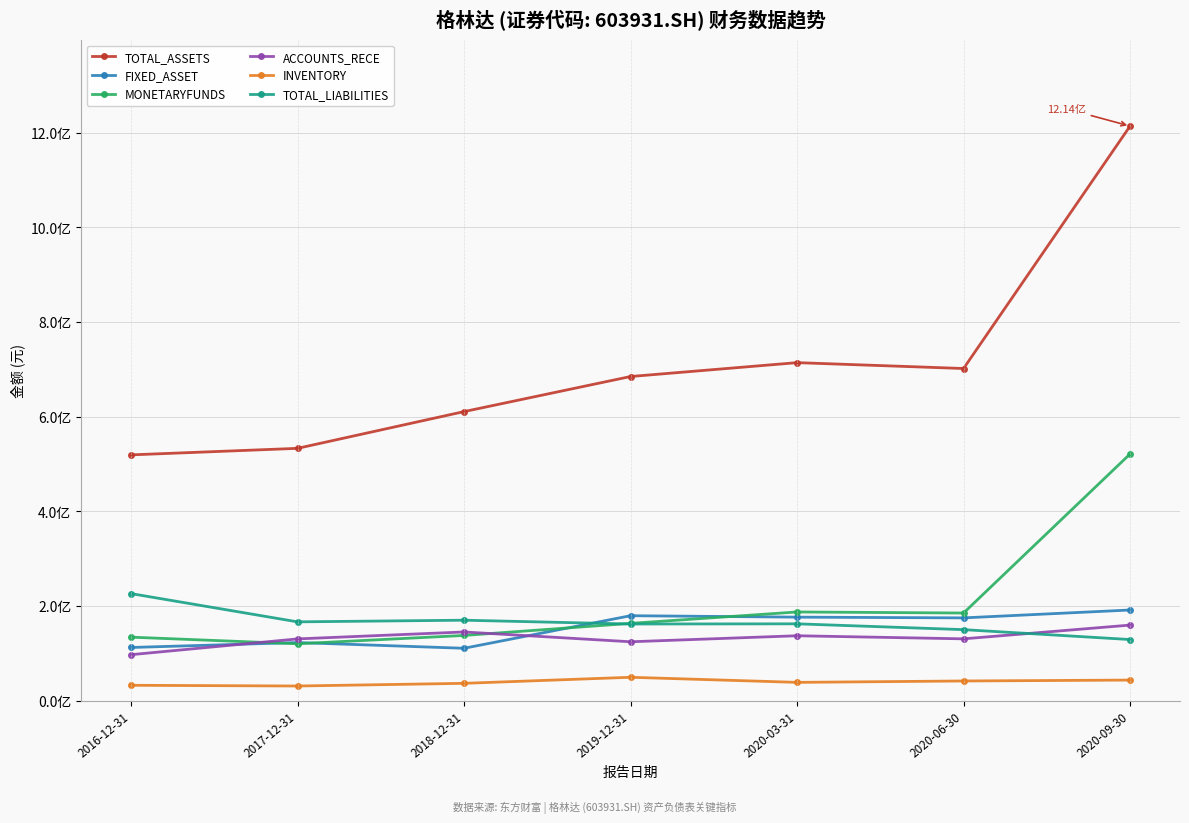

Rank the categories by FIXED_ASSET value from lowest to highest.

2018-12-31, 2016-12-31, 2017-12-31, 2020-06-30, 2020-03-31, 2019-12-31, 2020-09-30